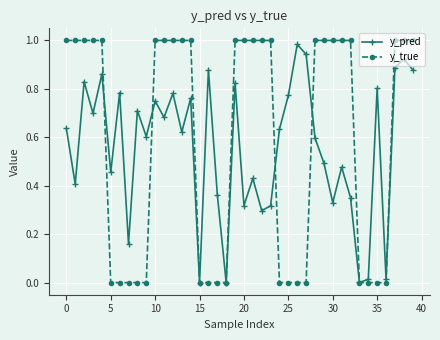

How many interior local valleys does the y_pred series have?

14